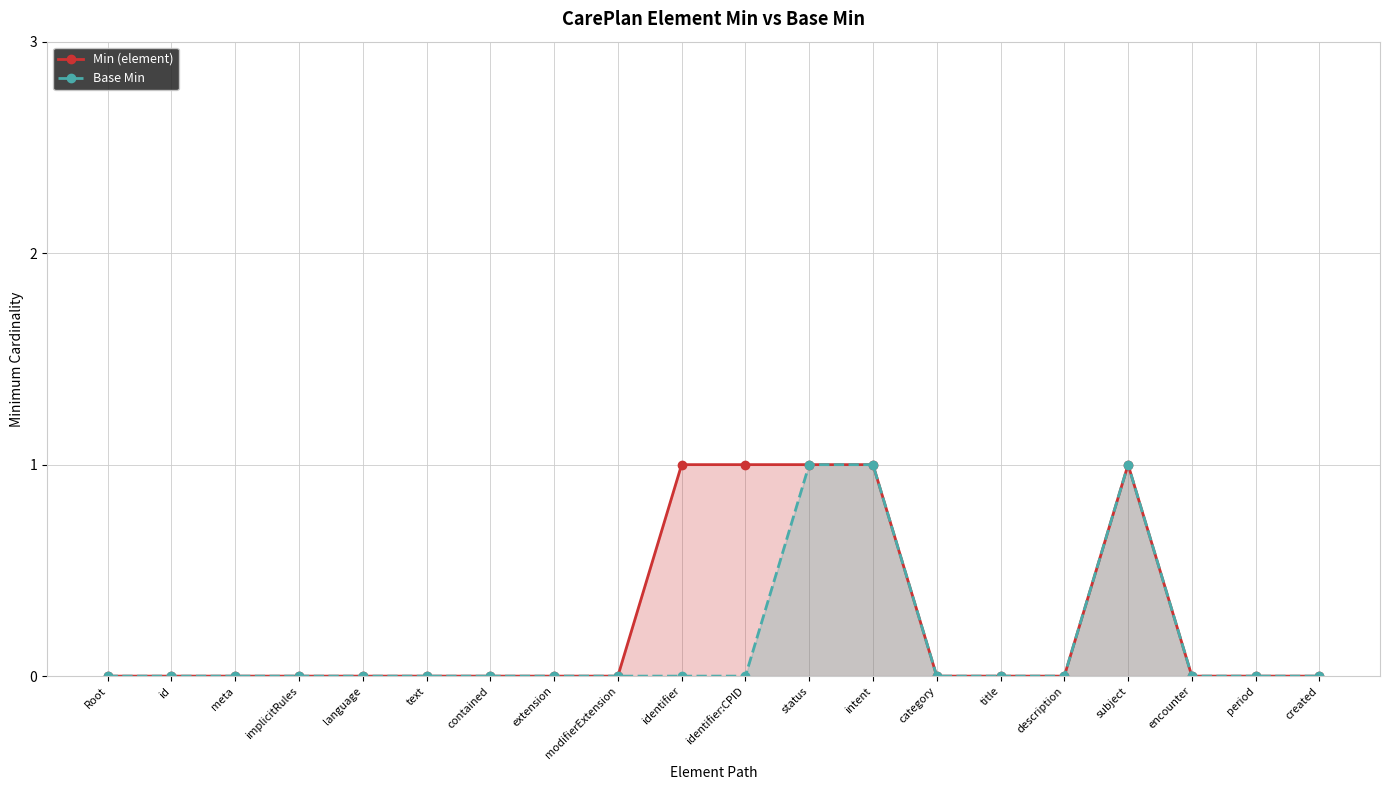

True or false: Base Min line has more than 1 points higher than both neighbors.

False